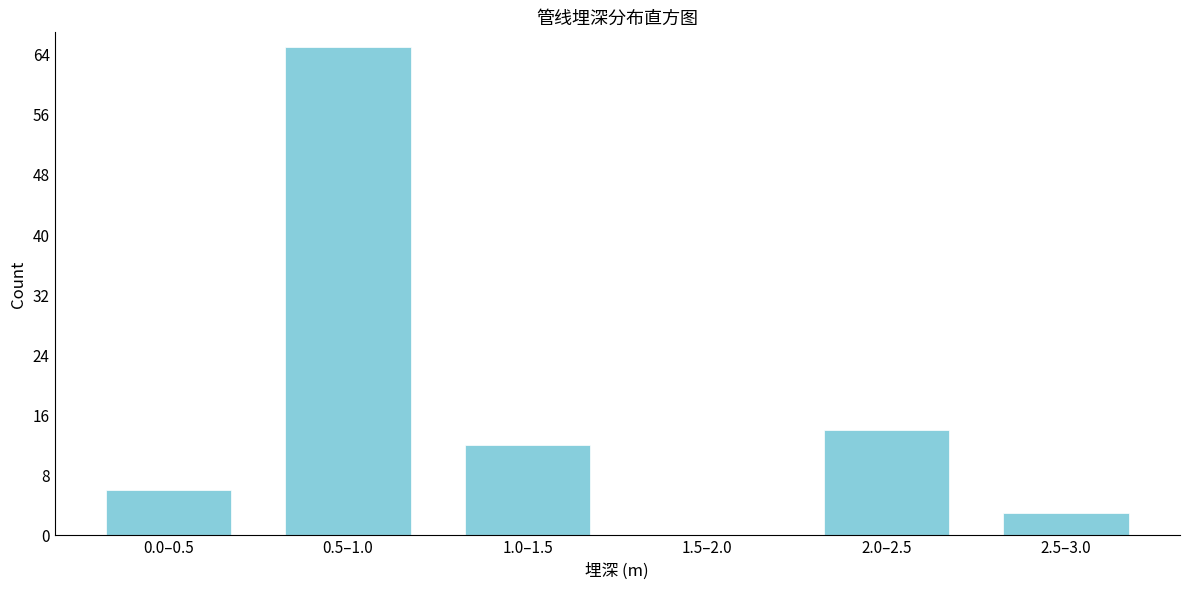

Reading right to left, extract all data points from this chart.

2.5–3.0=3	2.0–2.5=14	1.5–2.0=0	1.0–1.5=12	0.5–1.0=65	0.0–0.5=6